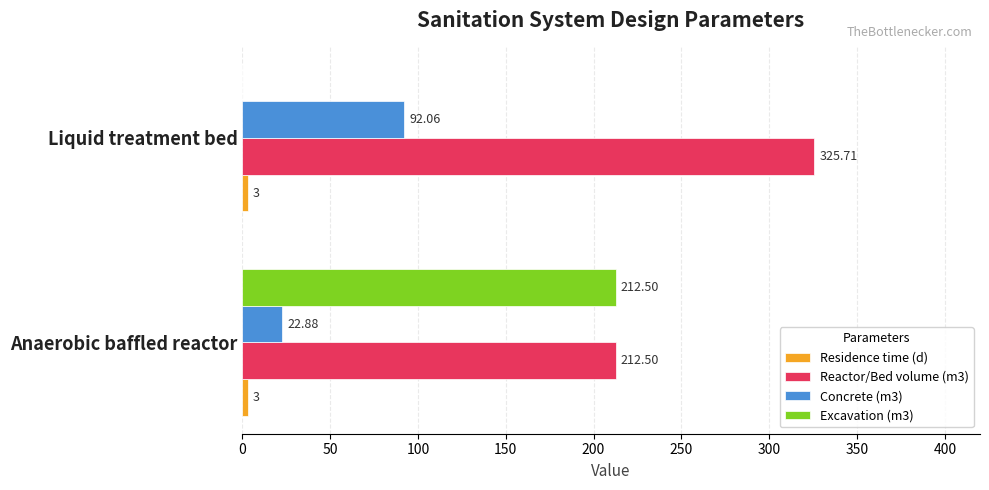

At which category is the sum across all series the highest?

Anaerobic baffled reactor